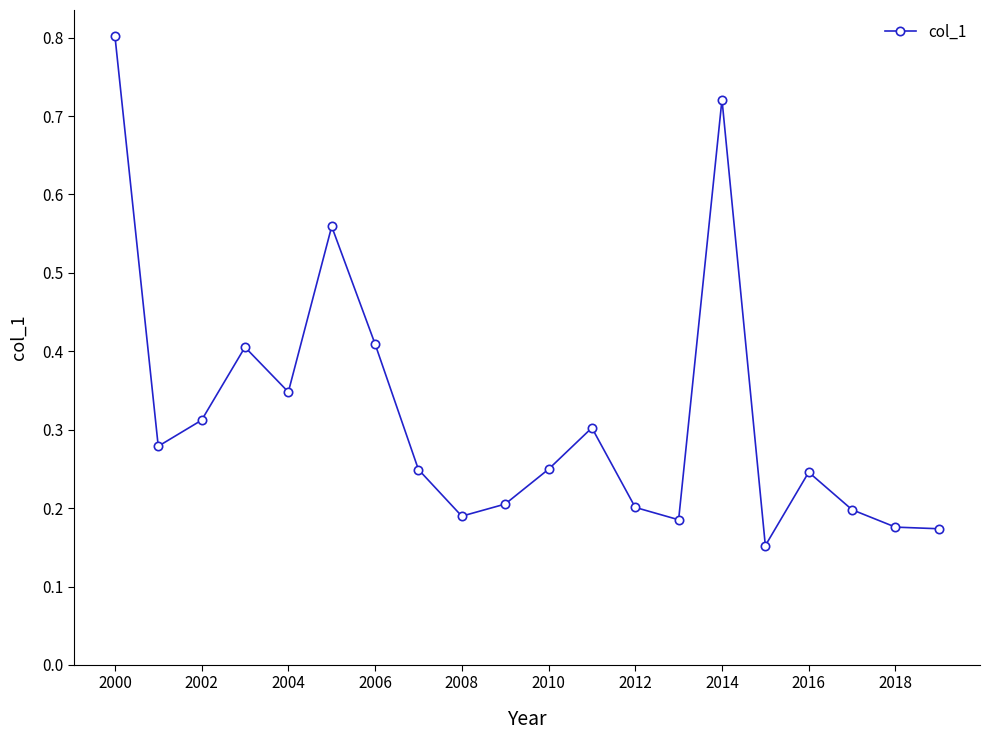

How many interior local peaks (higher than both neighbors) does the data have?

5